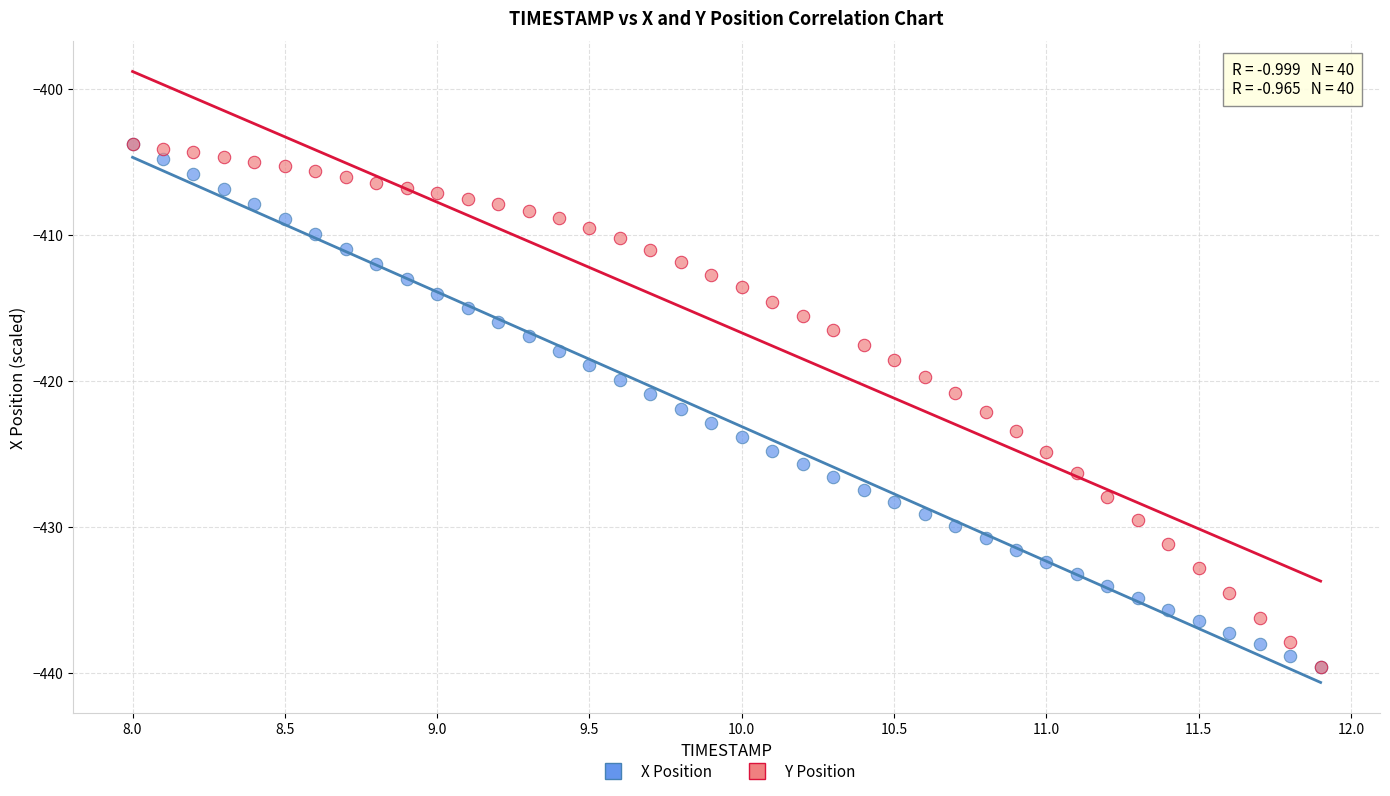

What are all the series names shown in the legend?

X Position, Y Position